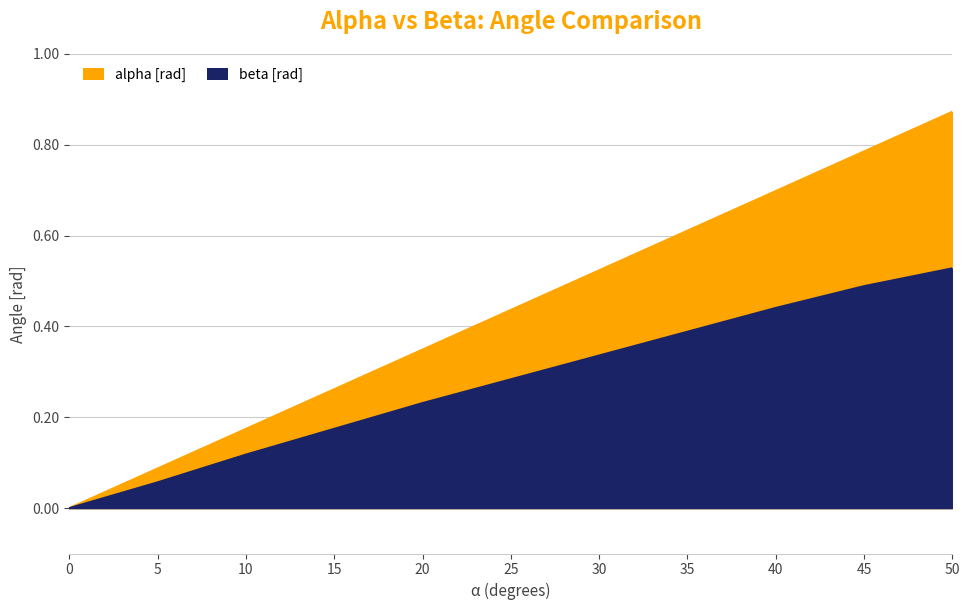

What is the difference between the maximum and minimum values in the alpha [rad] series?

0.9